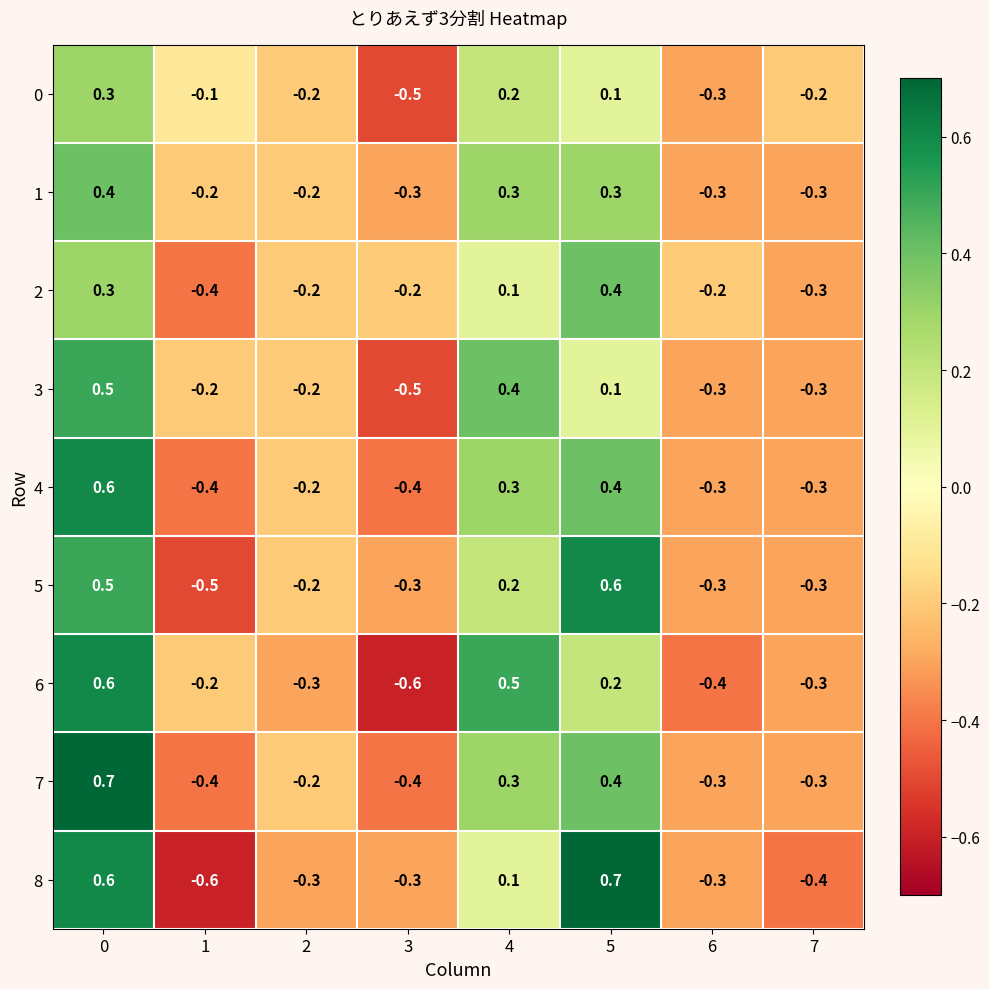

What is the smallest value displayed?

-0.6